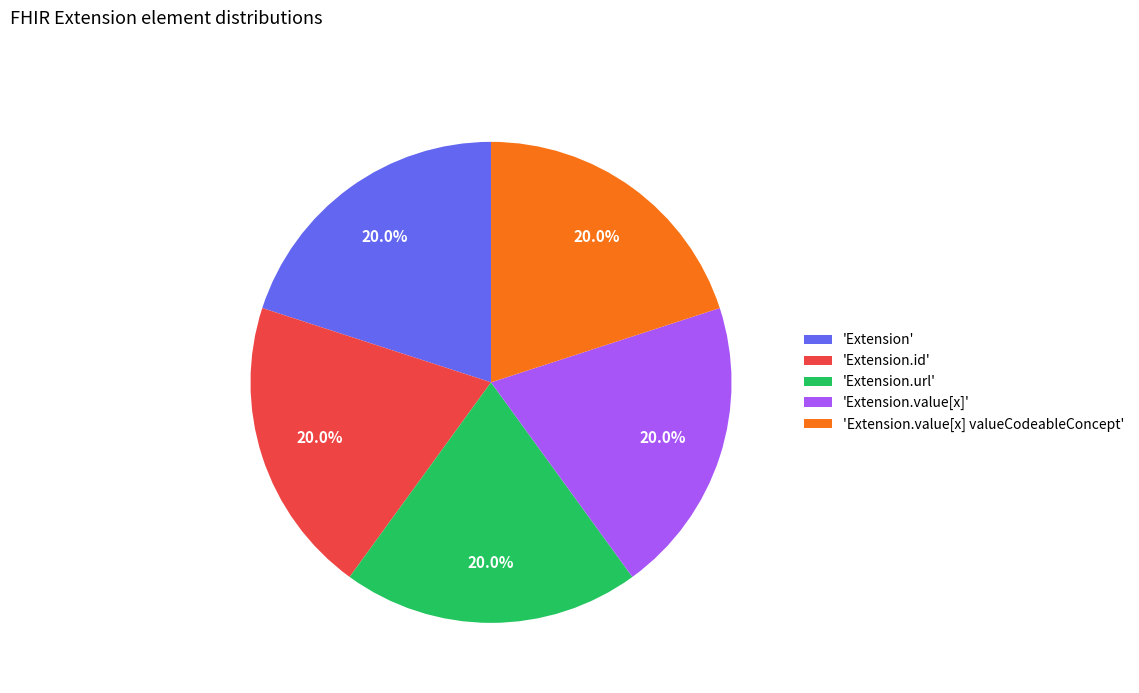

Do 'Extension.id' and 'Extension' together represent more than half of the pie?

No